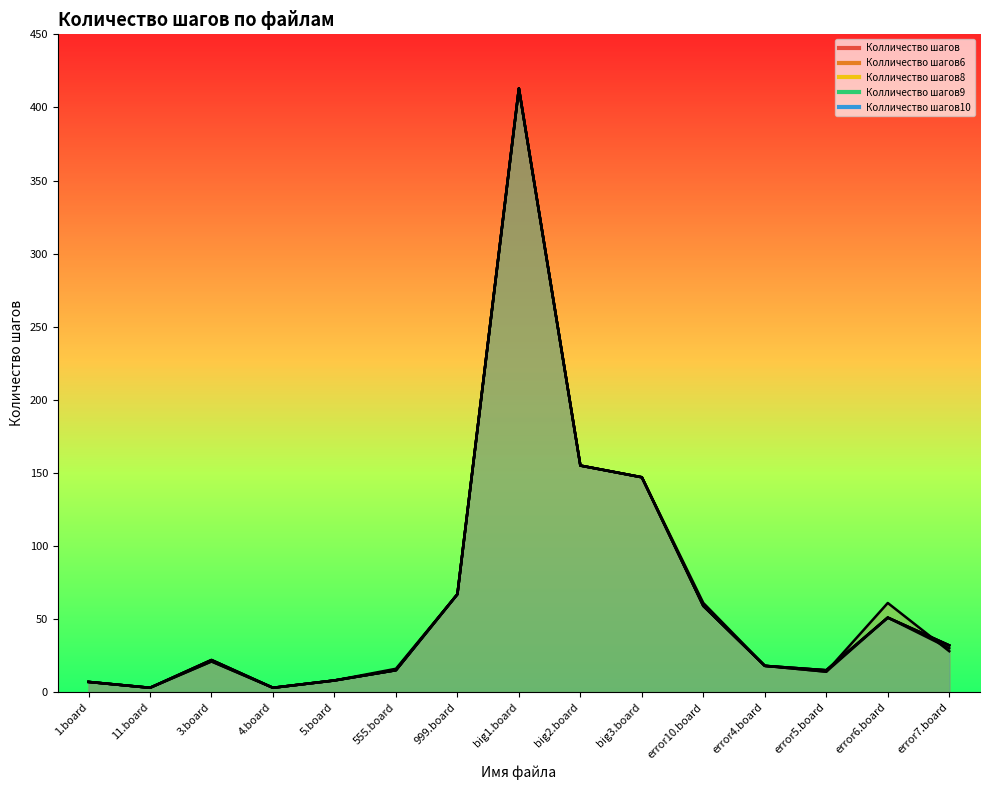

Is it true that Колличество шагов6 equals 6 at error4.board?

False